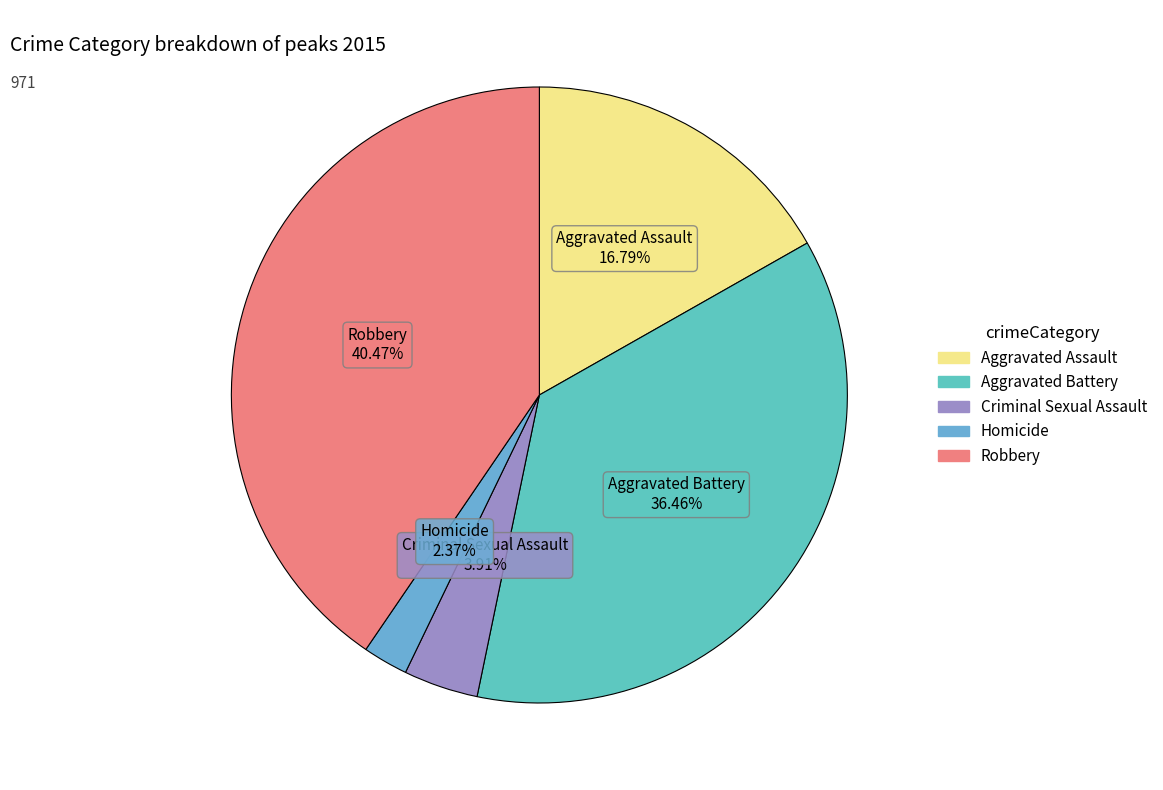

The Aggravated Assault slice represents 17% of the pie. True or false?

True